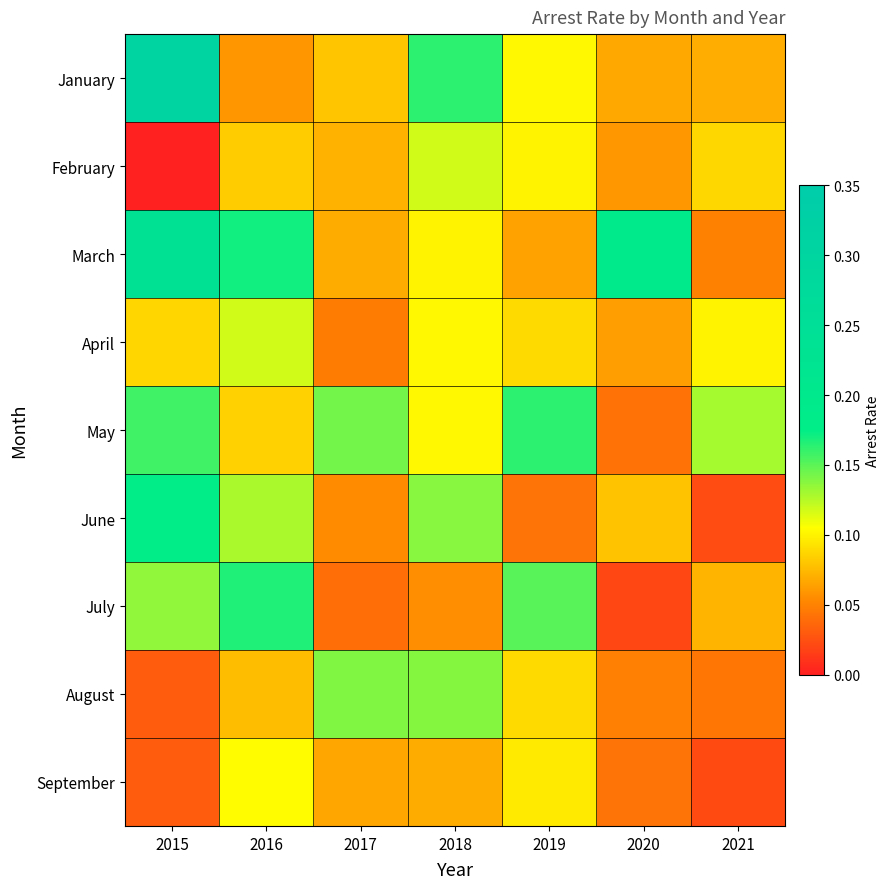

Which has a higher value, 2021 or 2019?

2019